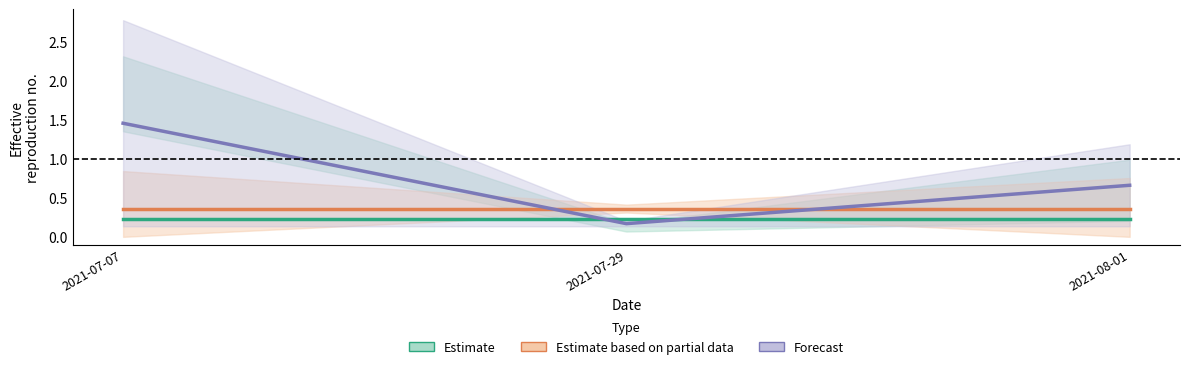

What is the total value across all series at 2021-07-07?

2.0